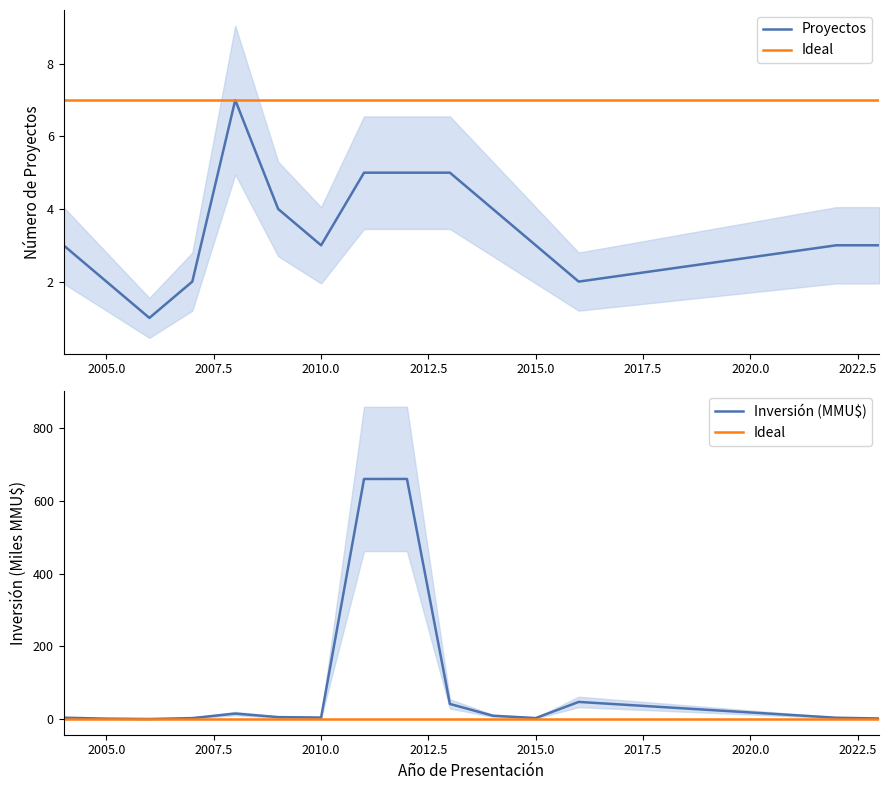

What is the sum of the Inversión Total (MMU$) values at 2011 and 2016?

707.6